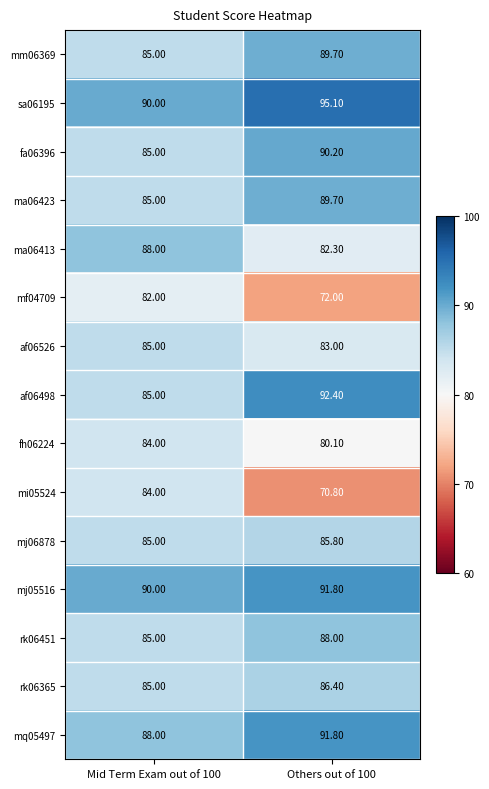

Which series changed the most between Mid Term Exam out of 100 and Others out of 100?

mi05524